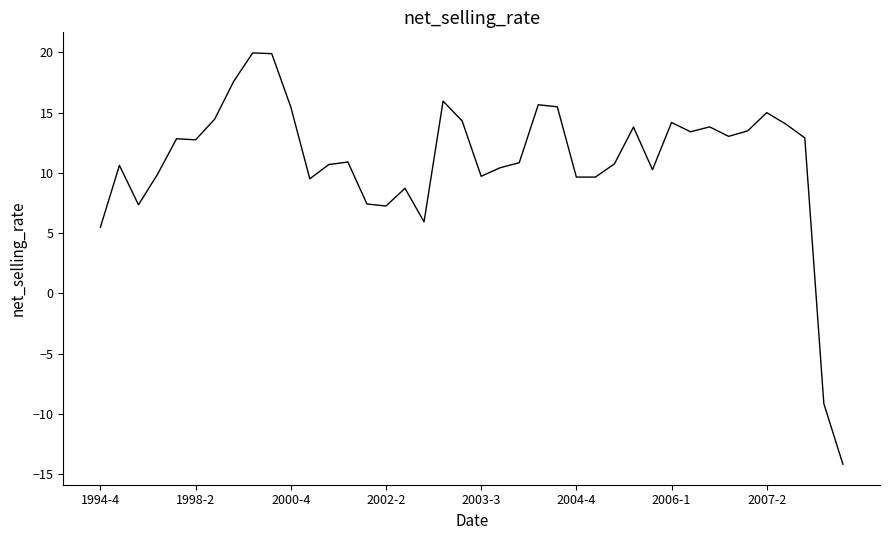

What is the difference between the maximum and minimum values?

34.1